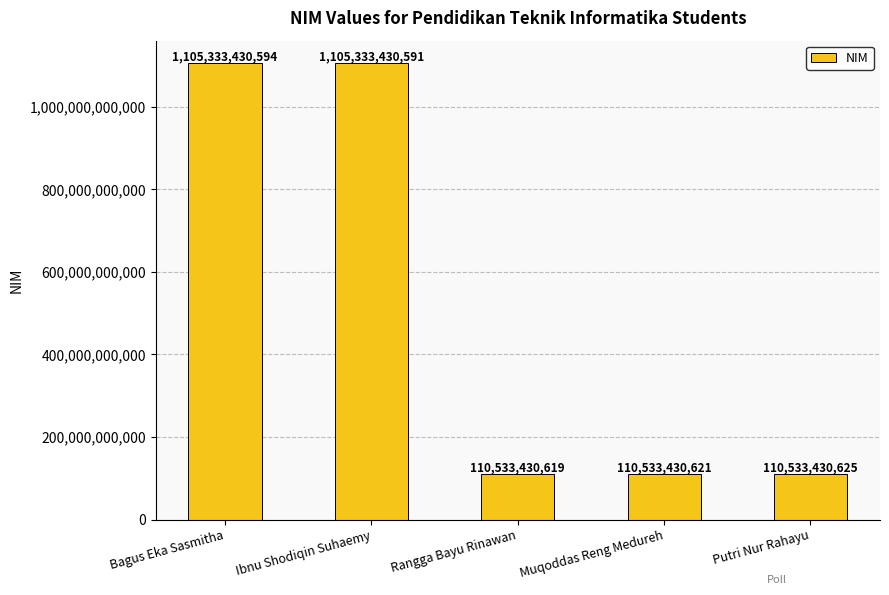

List the labels in order of value, largest first.

Bagus Eka Sasmitha, Ibnu Shodiqin Suhaemy, Putri Nur Rahayu, Muqoddas Reng Medureh, Rangga Bayu Rinawan